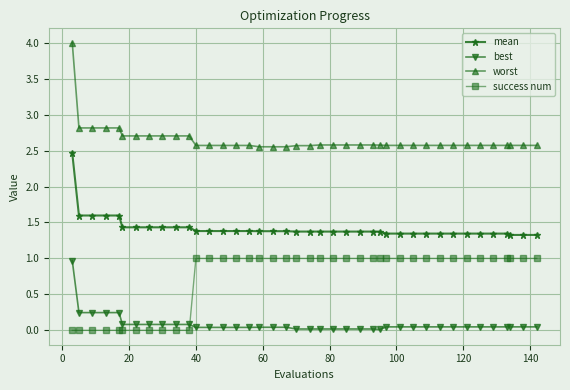

How many distinct data groups are displayed?

4